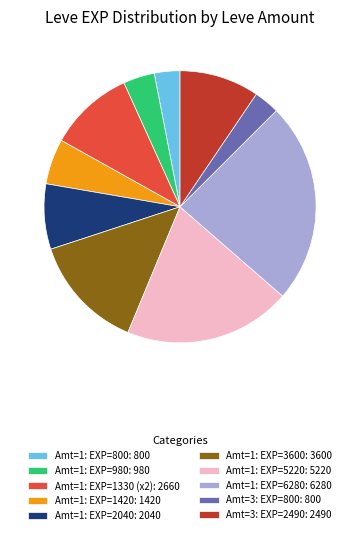

What is the largest slice in the pie chart?

Amt=1: EXP=6280: 6280